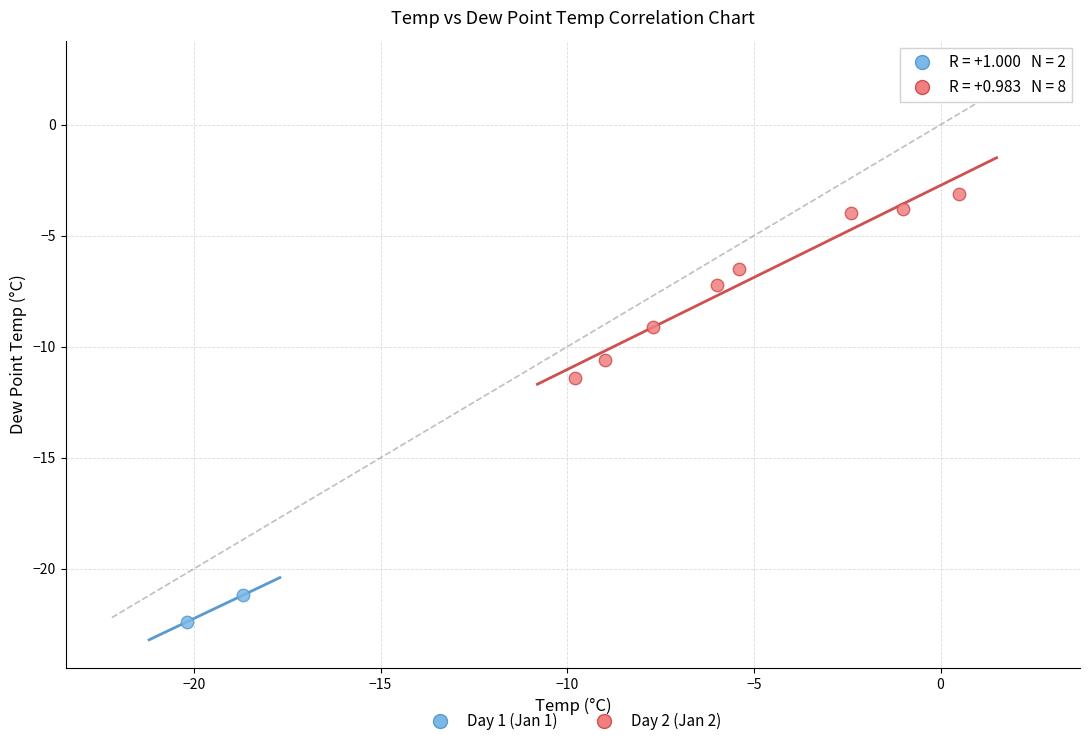

Which series reaches the maximum Y coordinate?

Day 2 (Jan 2)